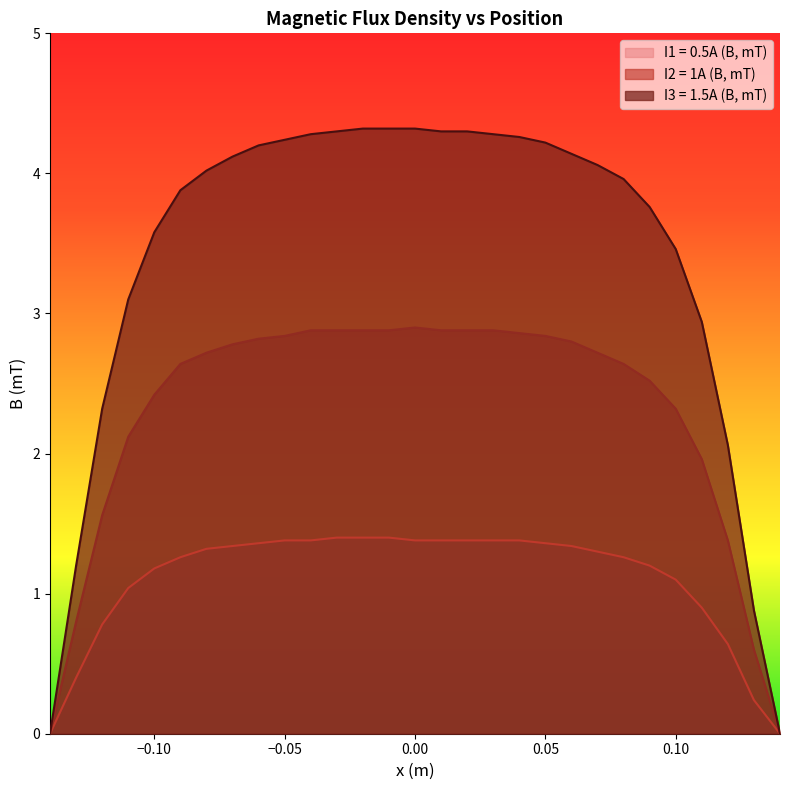

True or false: I2 = 1A (B, mT) and I1 = 0.5A (B, mT) intersect in this chart.

False